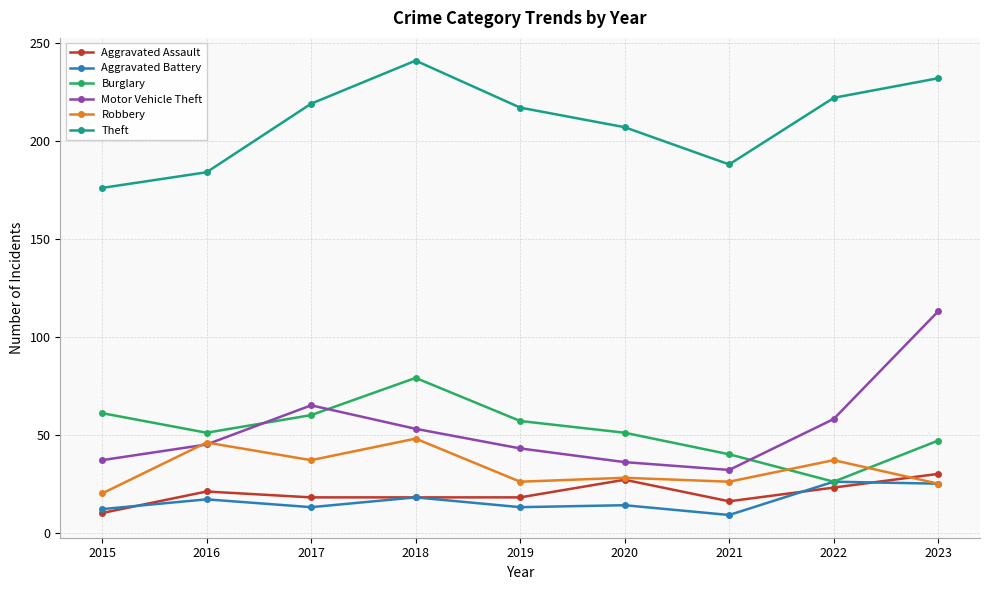

Is it true that Burglary equals 47 at 2023?

True